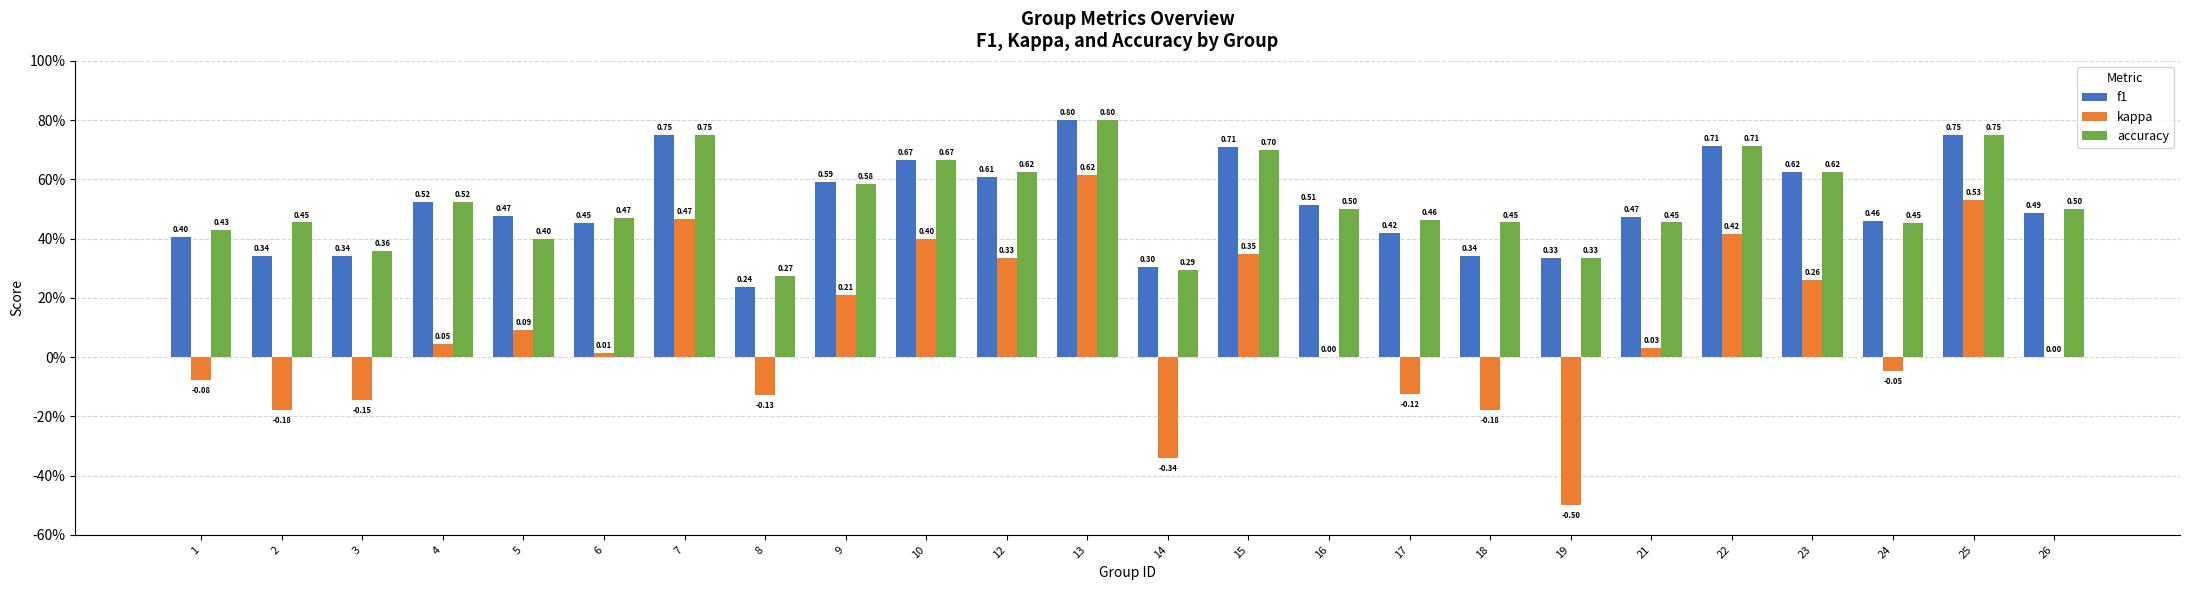

At which label does accuracy reach its minimum?

8